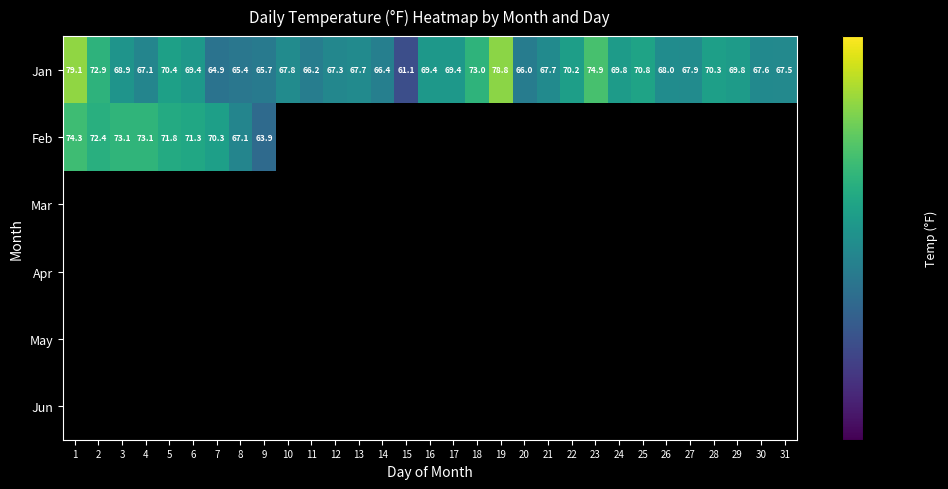

What is the greatest value displayed?

79.1